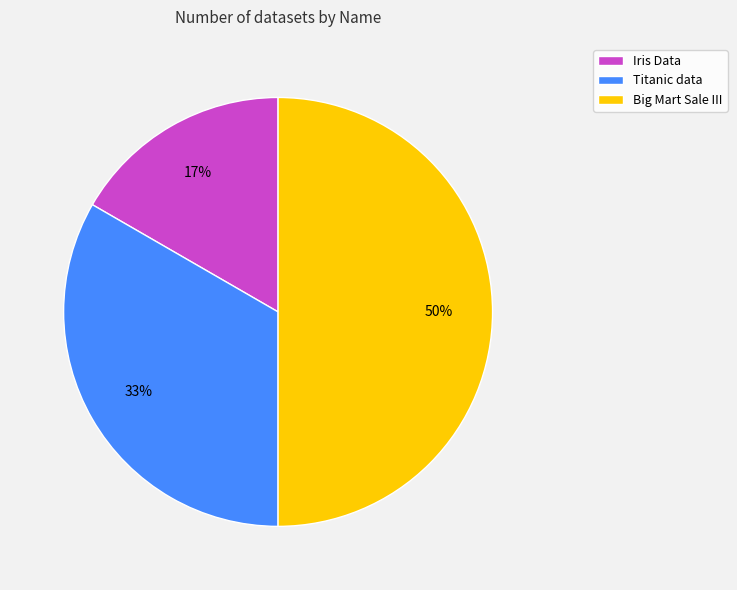

What is the largest slice in the pie chart?

Big Mart Sale III